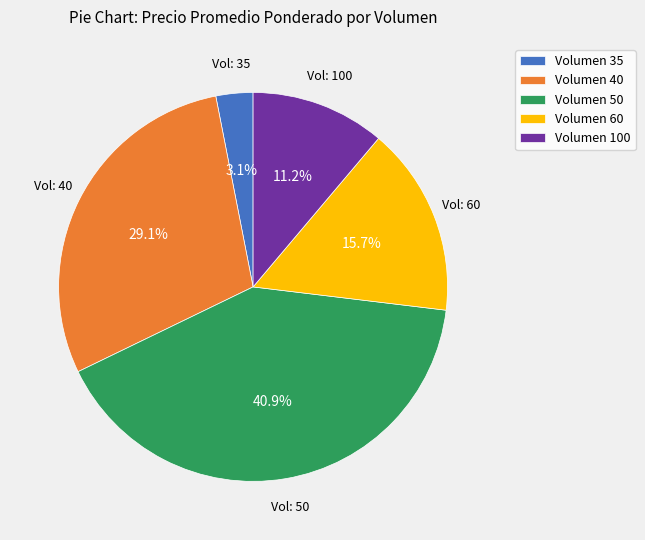

What portion of the pie excludes Volumen 60?

84.3%